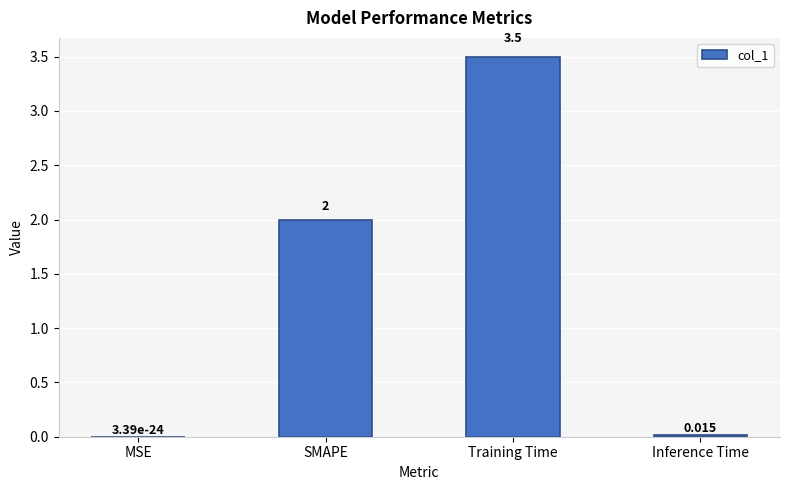

The chart shows a value of 3.5 at Training Time. True or false?

True